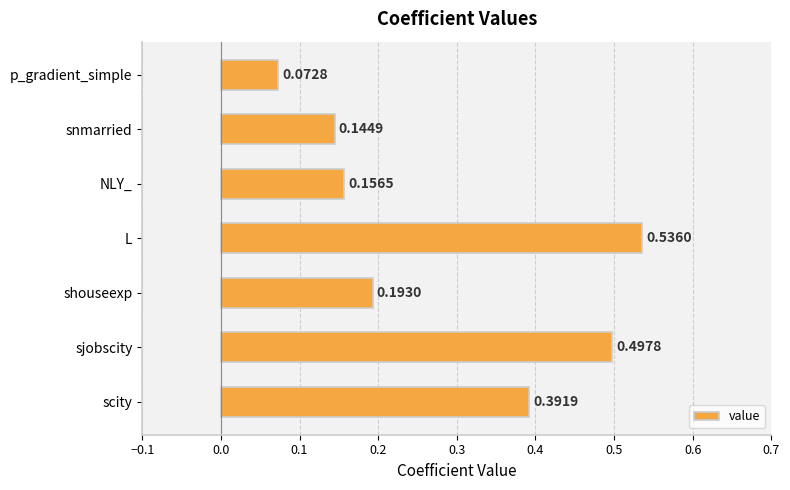

What is the sum of all values?

2.0